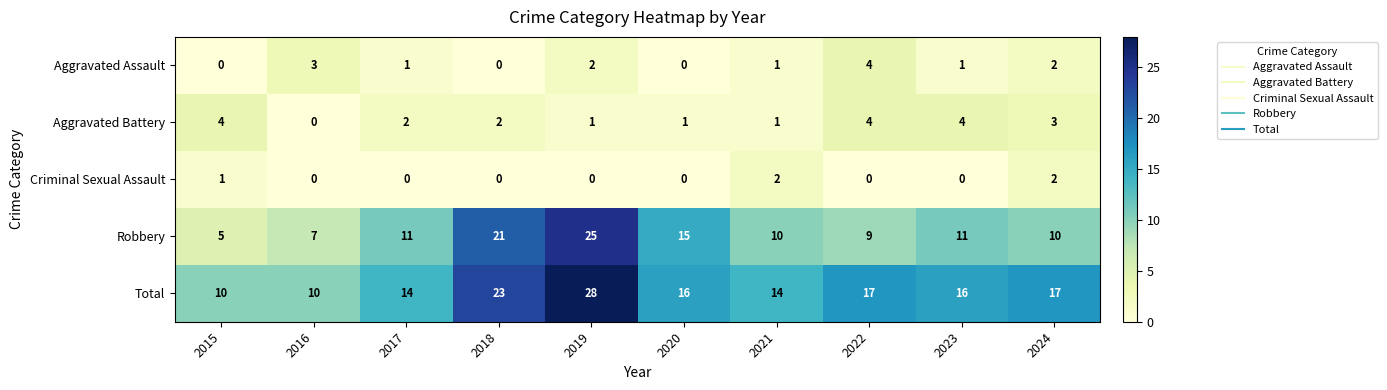

At 2017, list the series in order from largest to smallest.

Total, Robbery, Aggravated Battery, Aggravated Assault, Criminal Sexual Assault